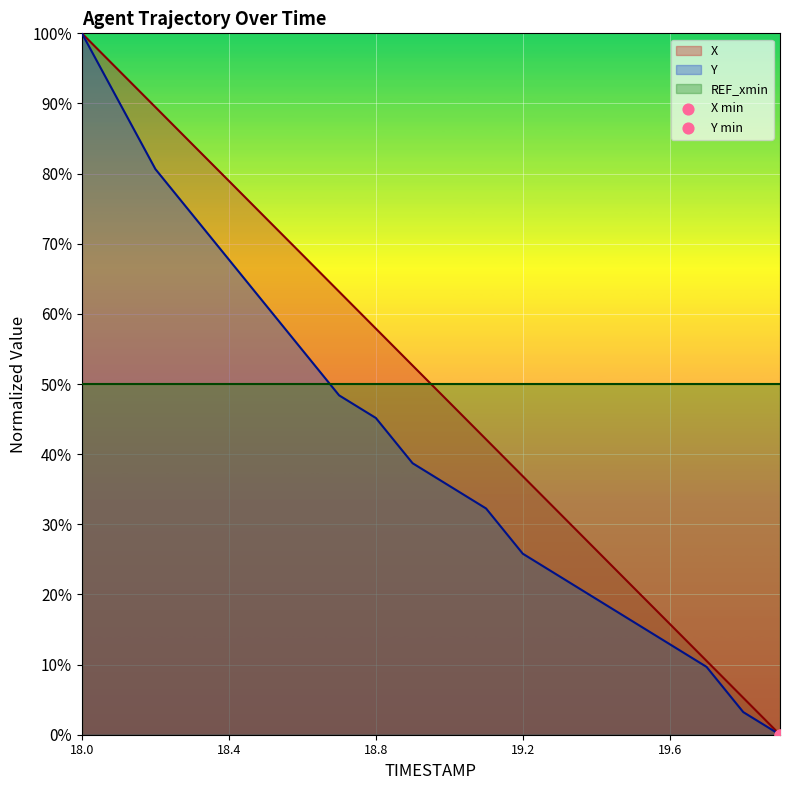

True or false: X has a value of 79.0 at 18.4.

True